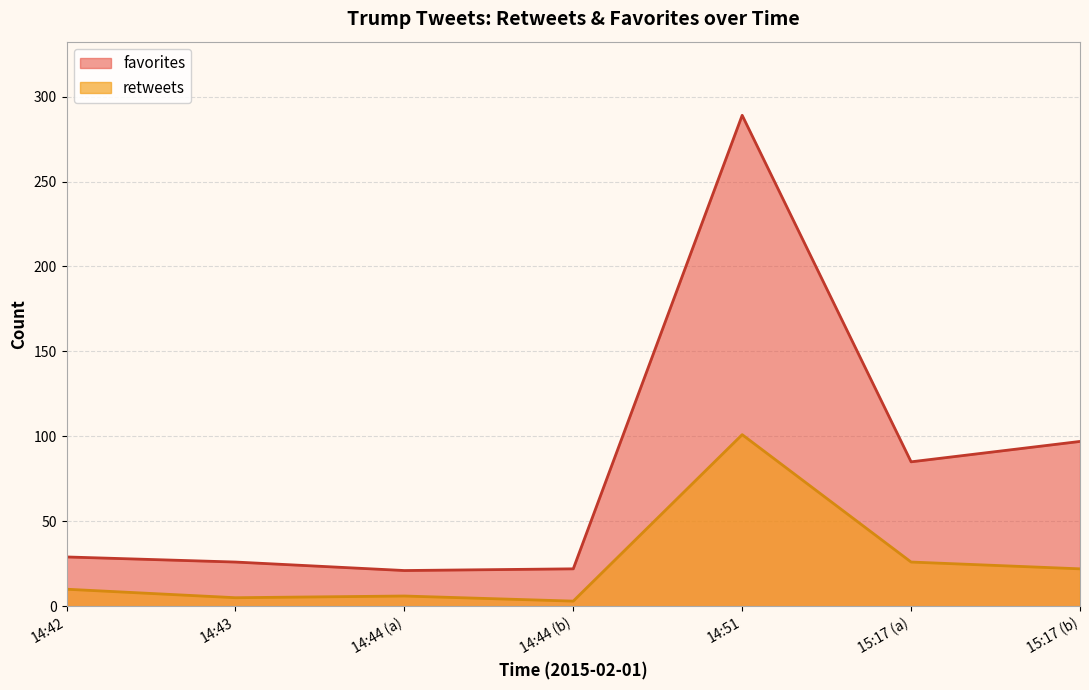

At how many categories does at least one series exceed 39?

3